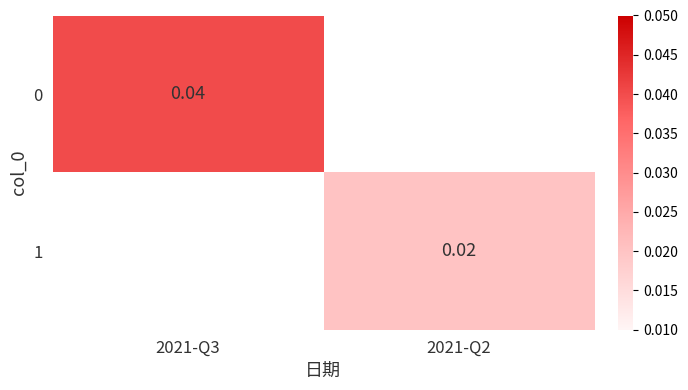

Is it true that 0 equals 0.0 at 2021-Q3?

True